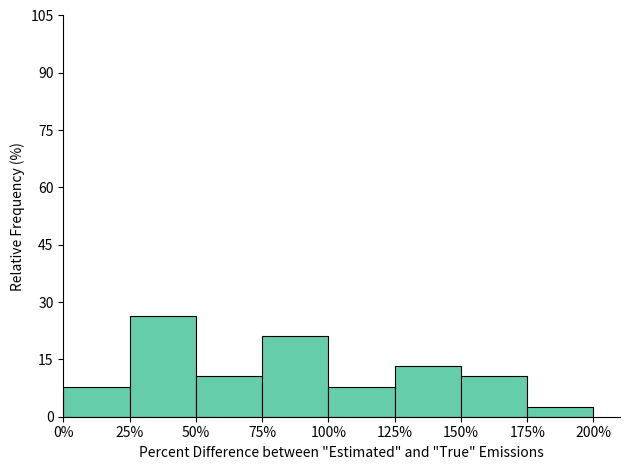

Over which range of the x-axis is the bar tallest?

25% to 50%